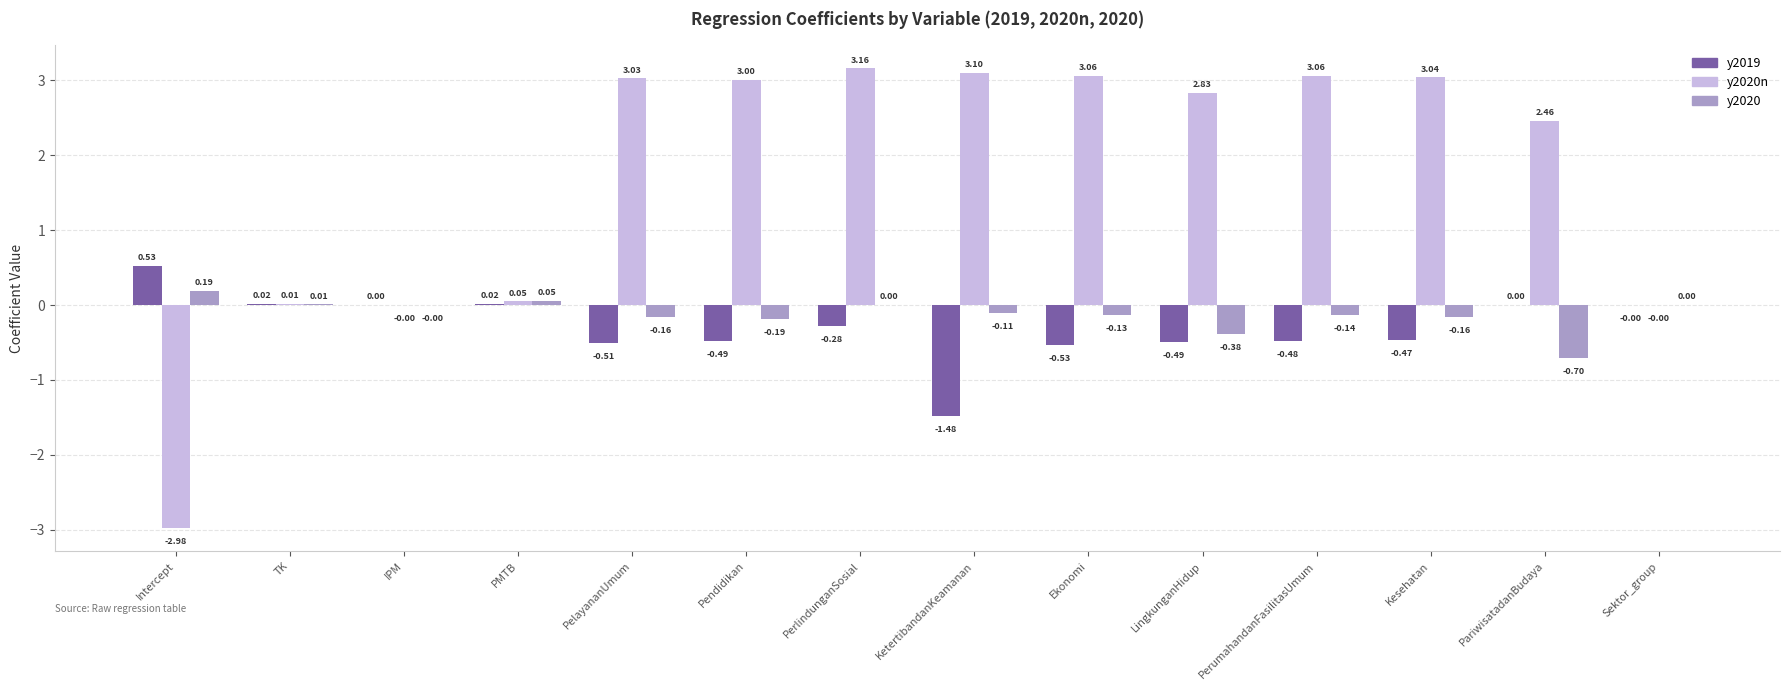

What is the sum of the y2020n values at Pendidikan and Kesehatan?

6.0